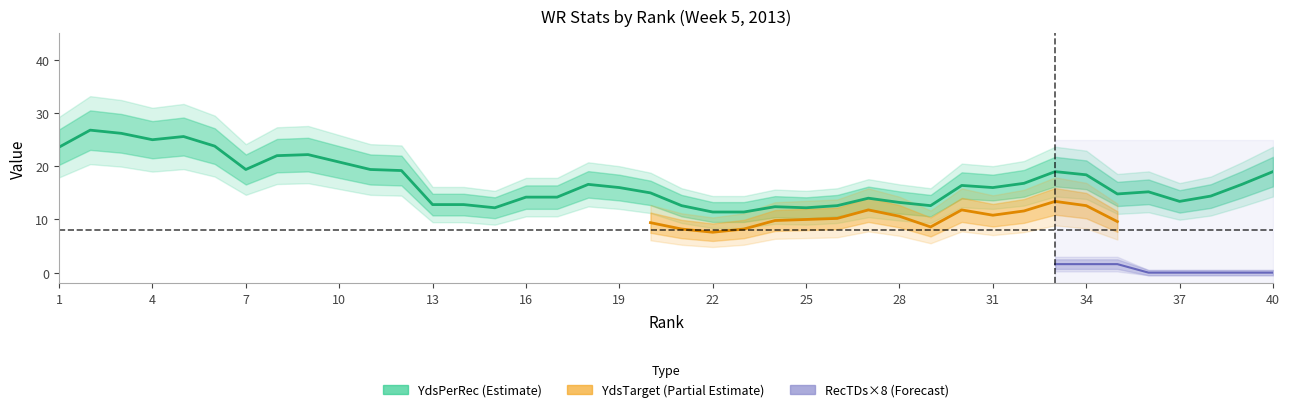

How many categories are shown in the chart?

40